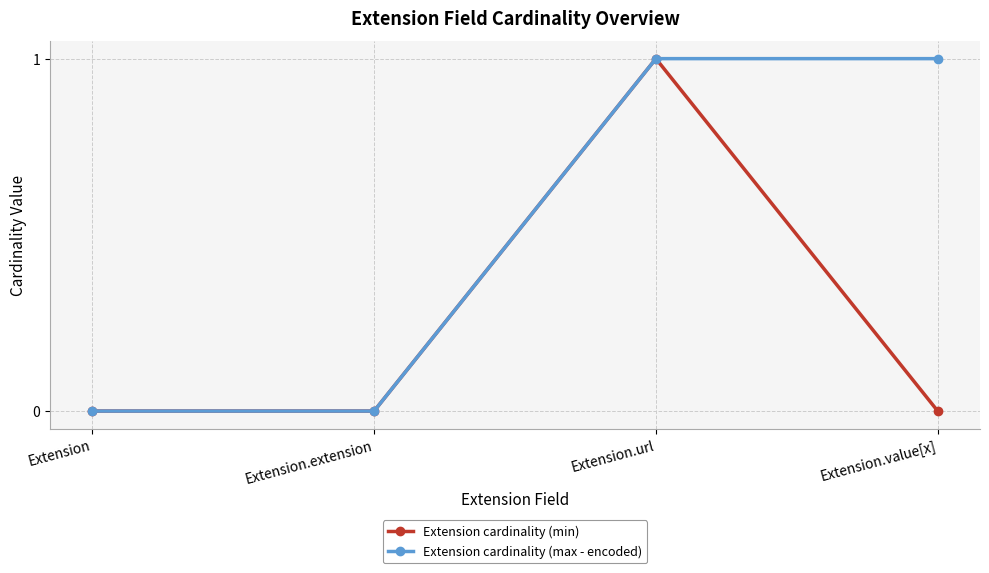

Which series changed the most between Extension.extension and Extension.value[x]?

Extension cardinality (max - encoded)